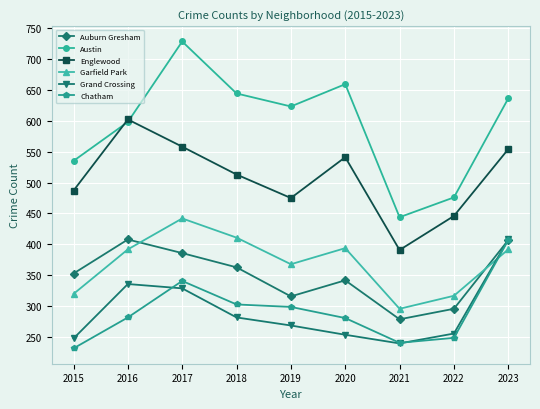

Between 2019 and 2020, which series saw the biggest shift?

Englewood